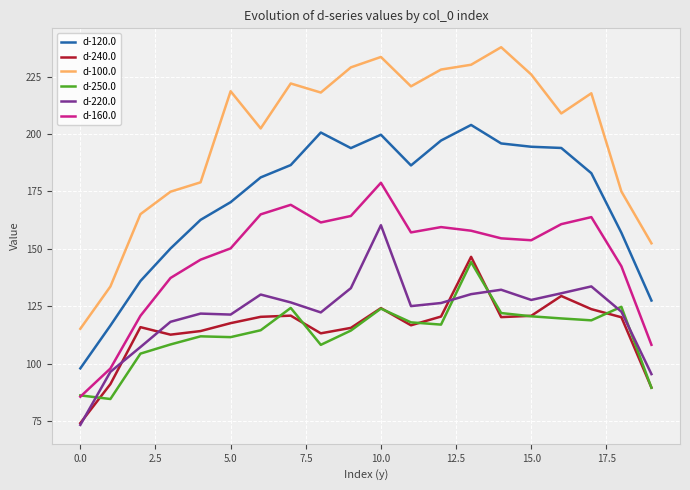

How many categories are shown in the chart?

20